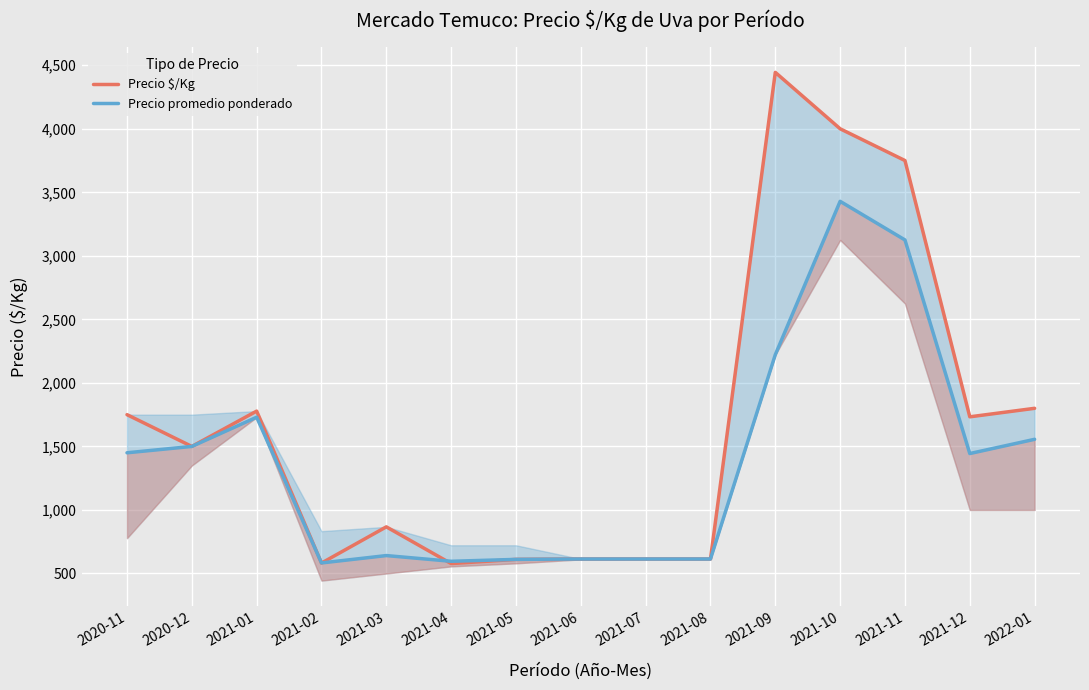

Between 2021-12 and 2021-09, which is larger?

2021-09